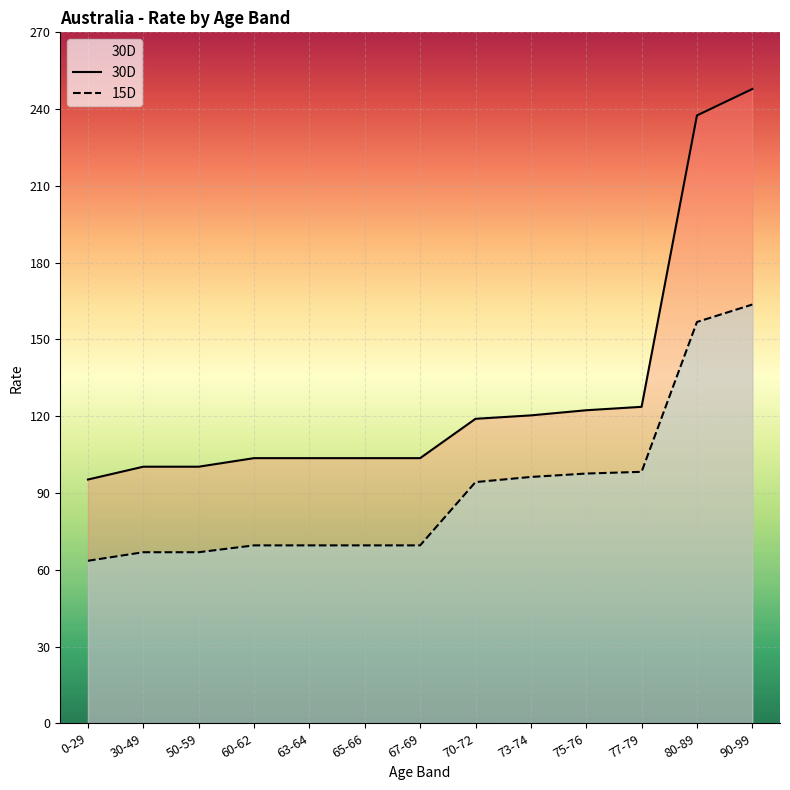

What position from the left is 75-76?

10